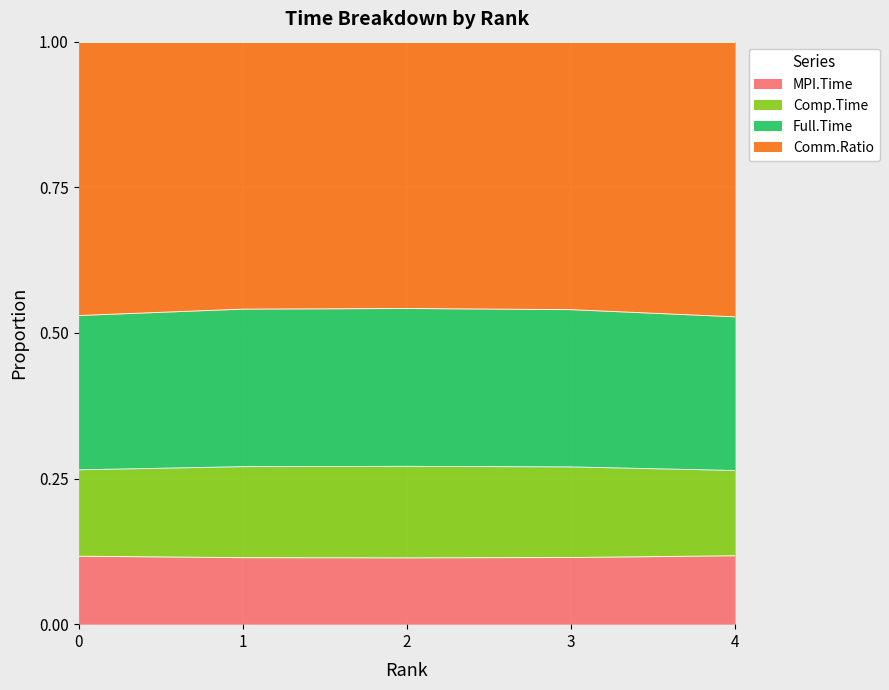

What is the total value across all series at 1?

1.0